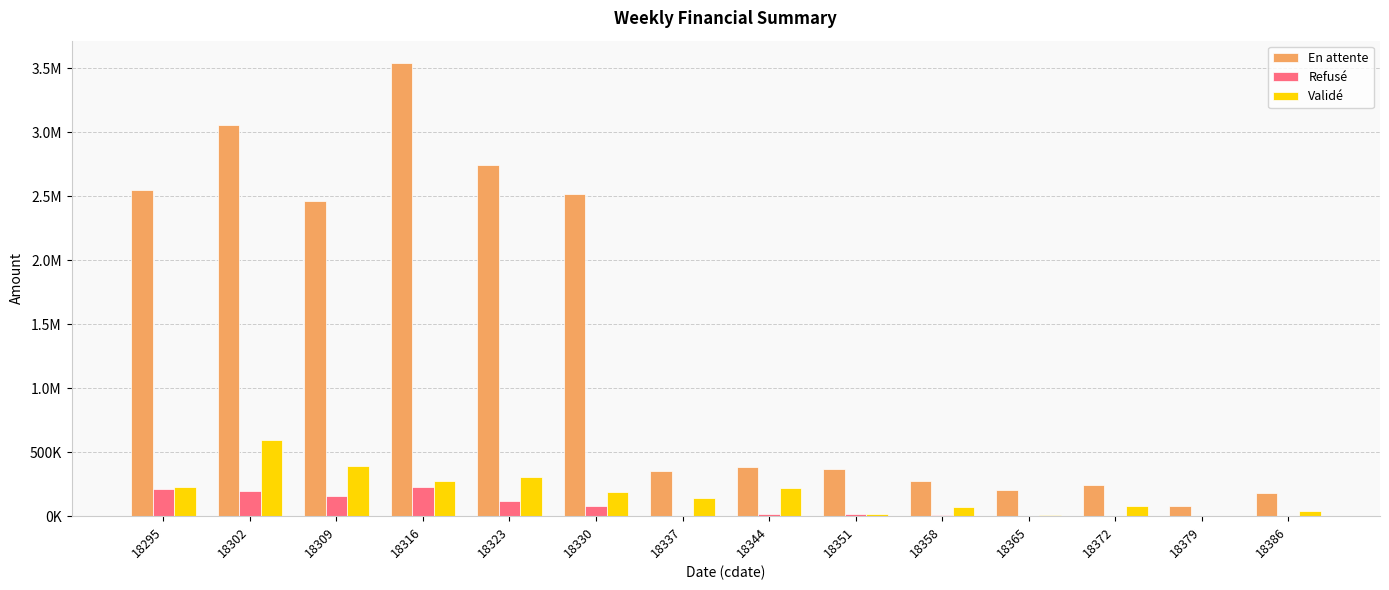

What are all the series names shown in the legend?

En attente, Refusé, Validé